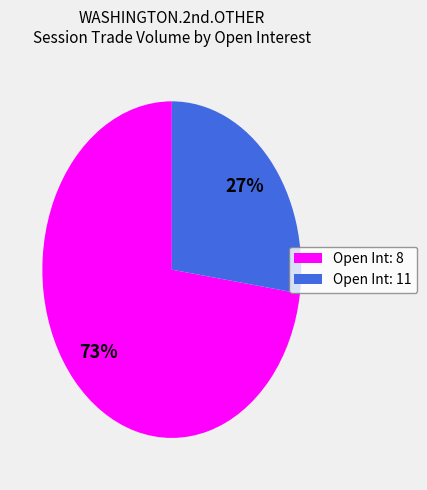

Does Open Int: 8 represent more than half of the total?

Yes